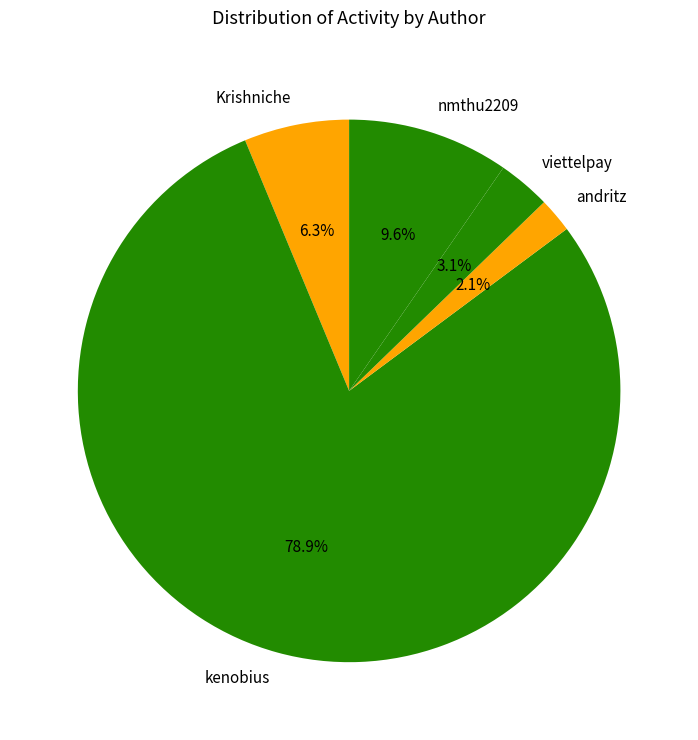

To the nearest percent, what is the combined percentage of Krishniche and andritz?

8%